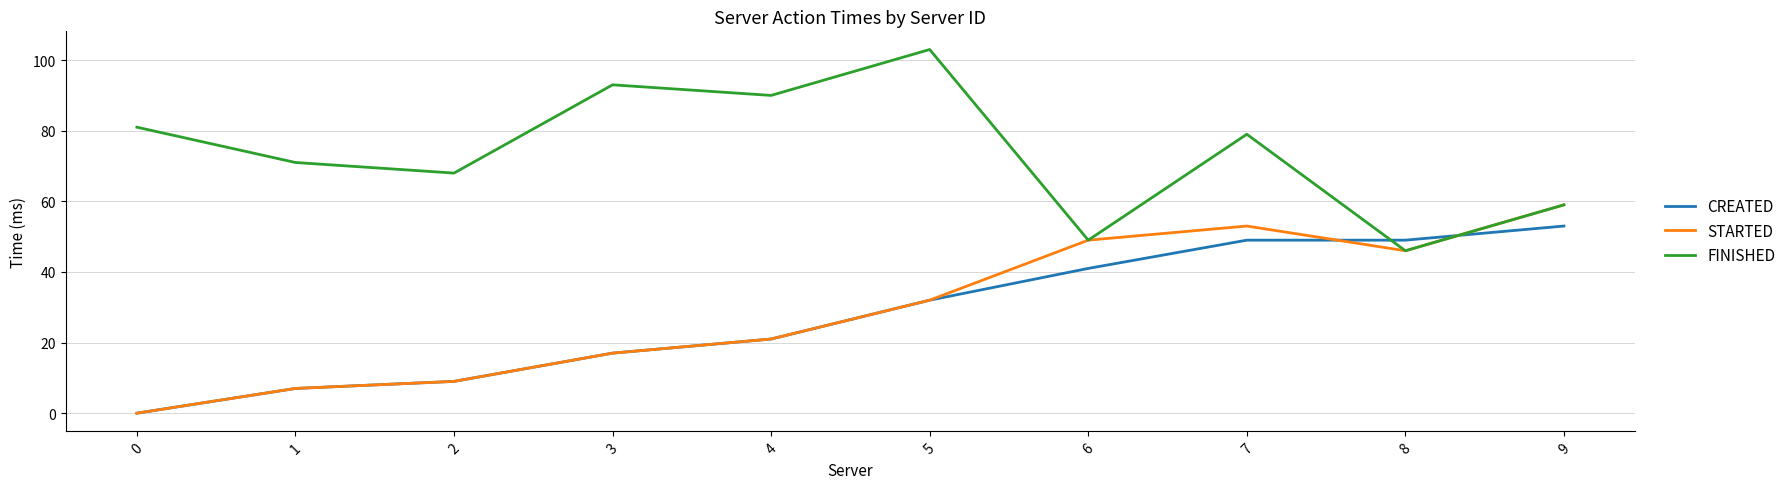

What is the highest value of the FINISHED series?

103